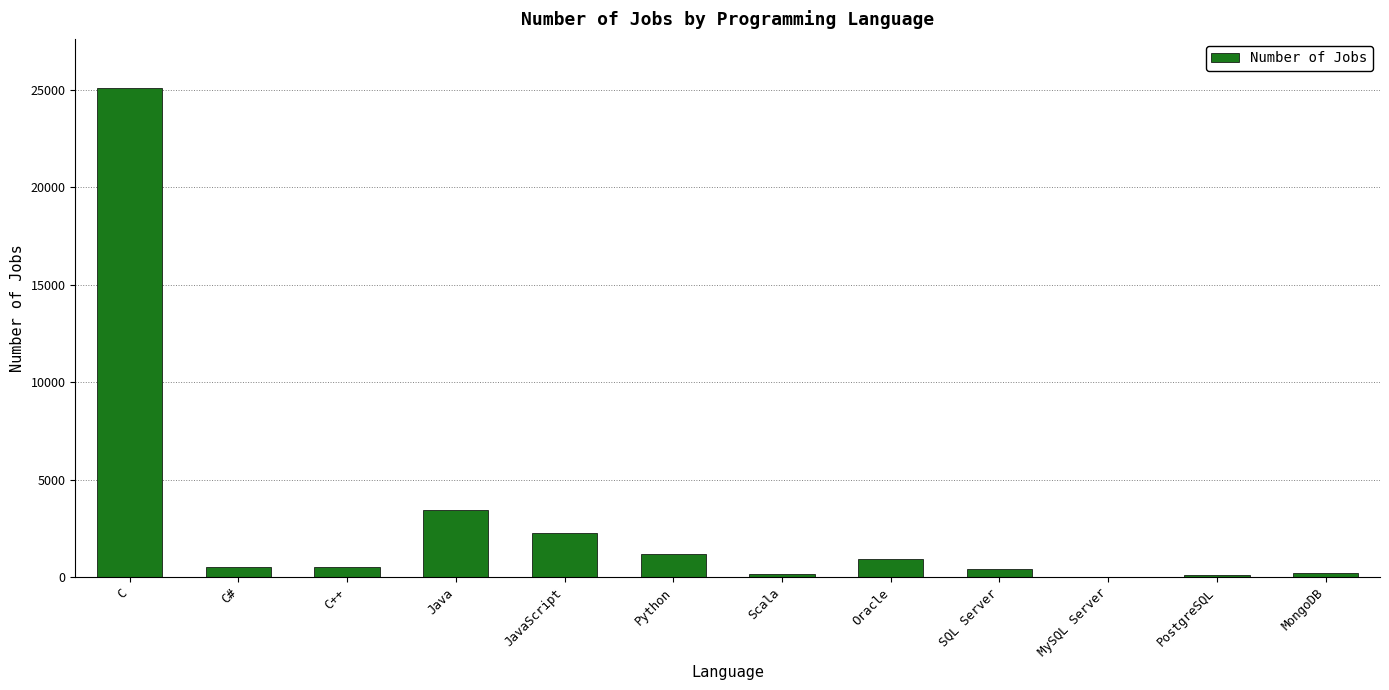

What is the change in value from C++ to JavaScript?

+1742